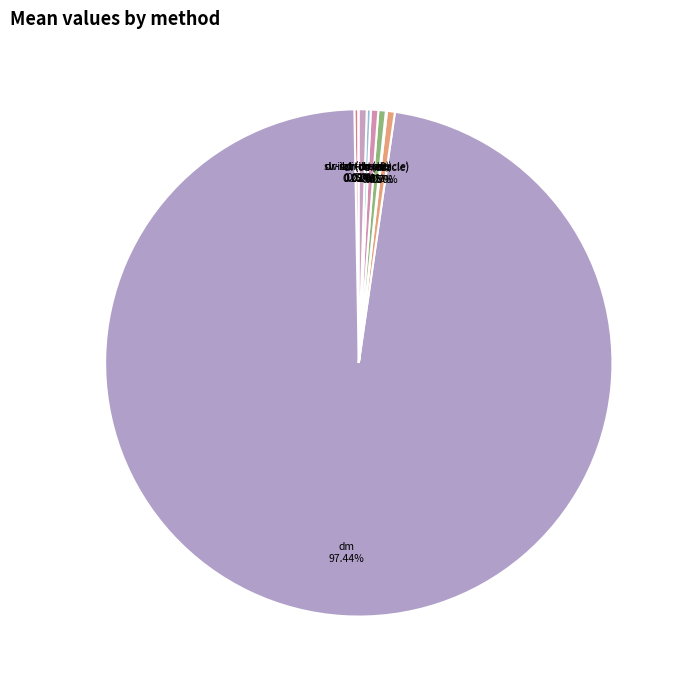

Combined, do switch-dr and dr-os account for over 50%?

No